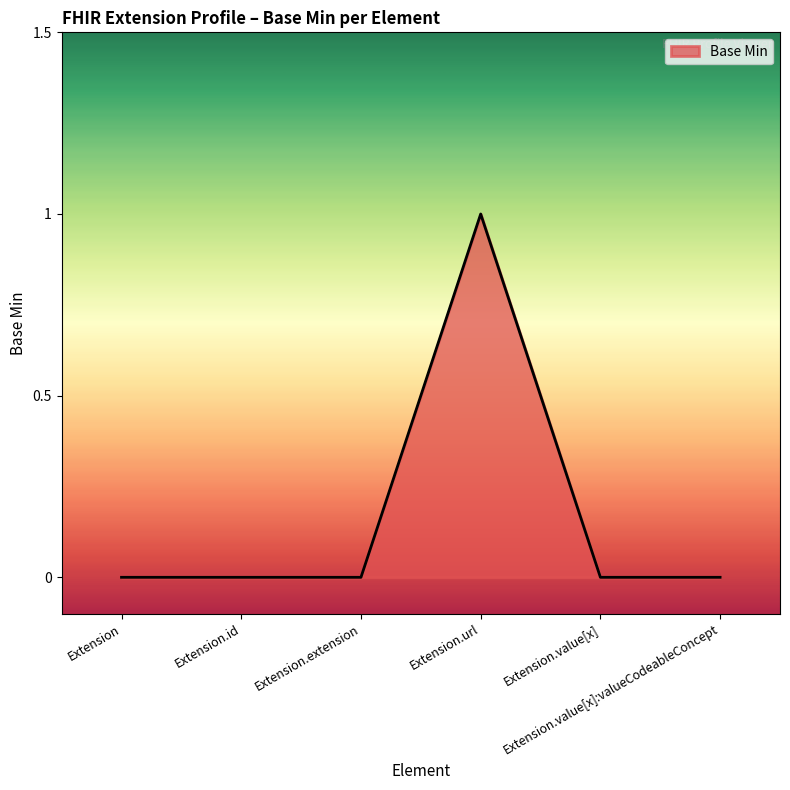

How many distinct data groups are displayed?

1